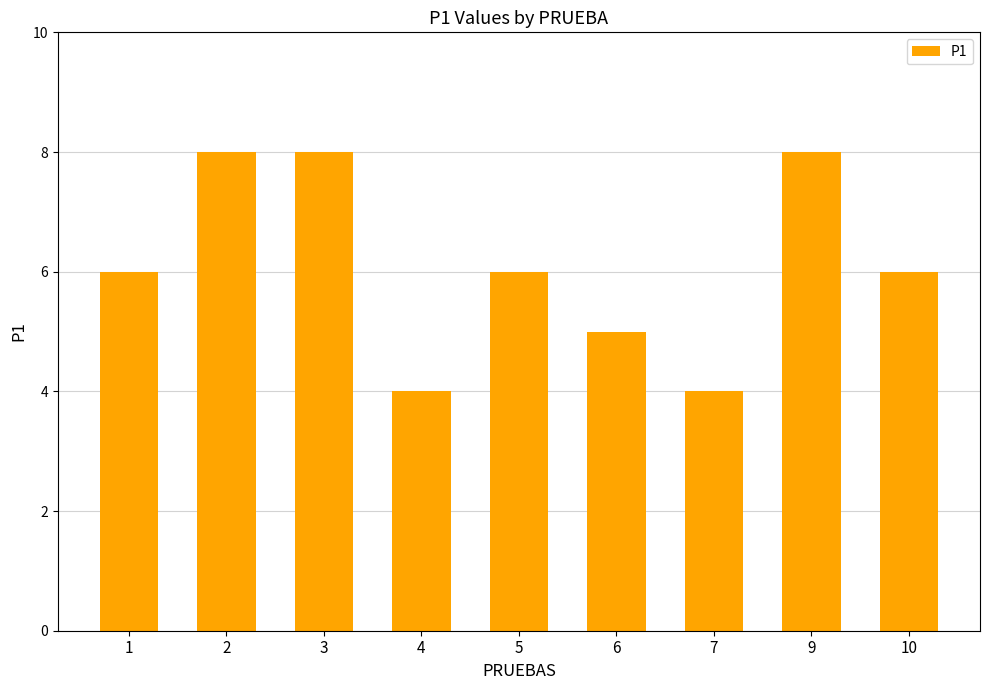

What is the greatest value displayed?

8